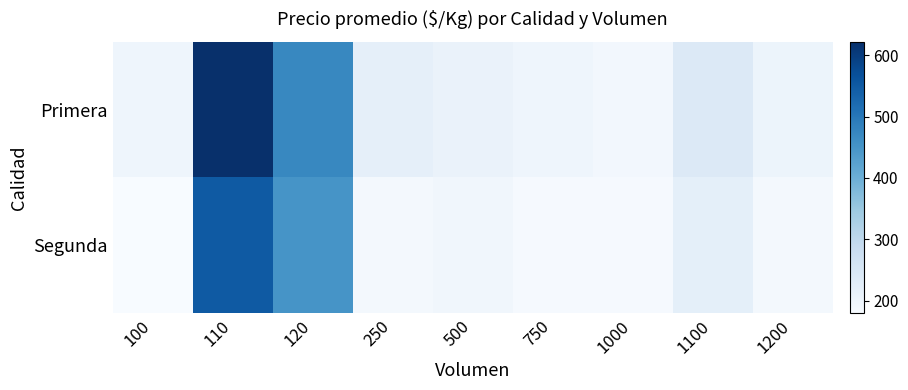

Which series has the largest range (max minus min)?

Primera